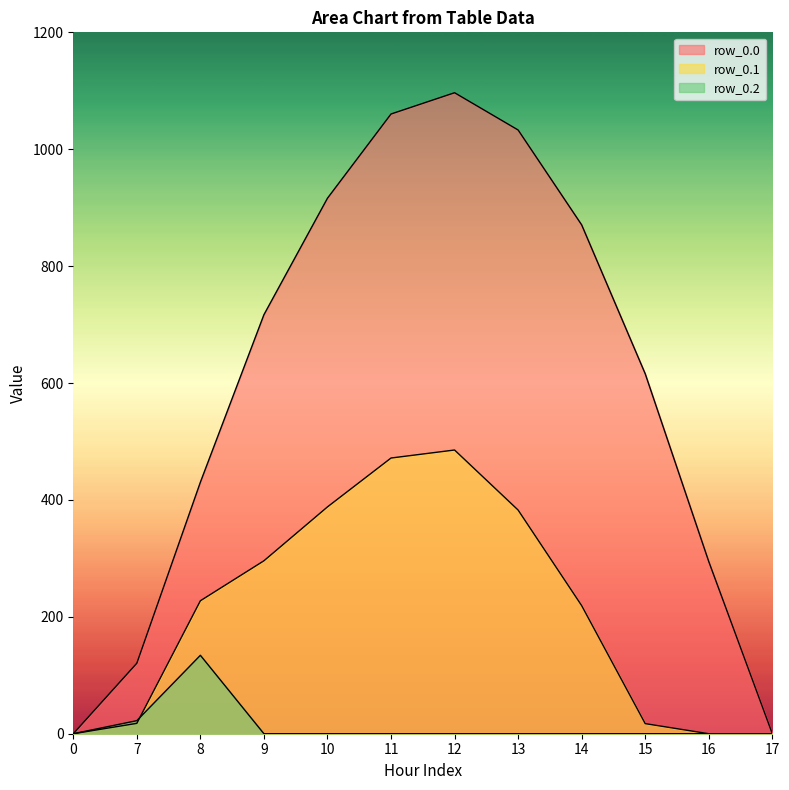

Rank the series by their average value, from highest to lowest.

row_0.0, row_0.1, row_0.2